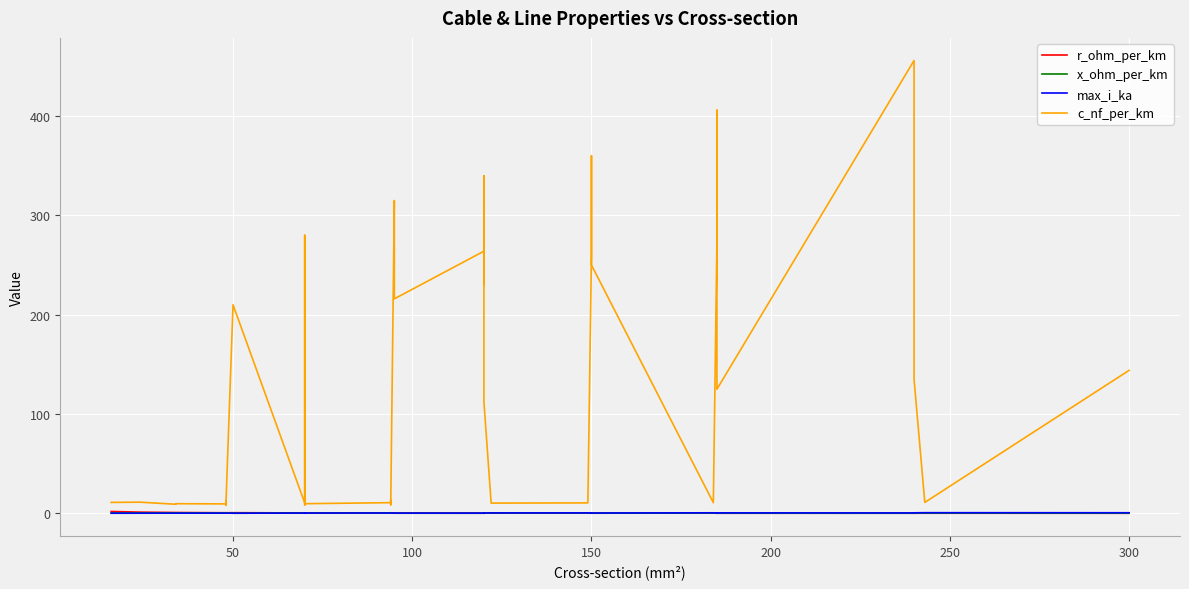

Is this an area chart (filled region under the line)?

No